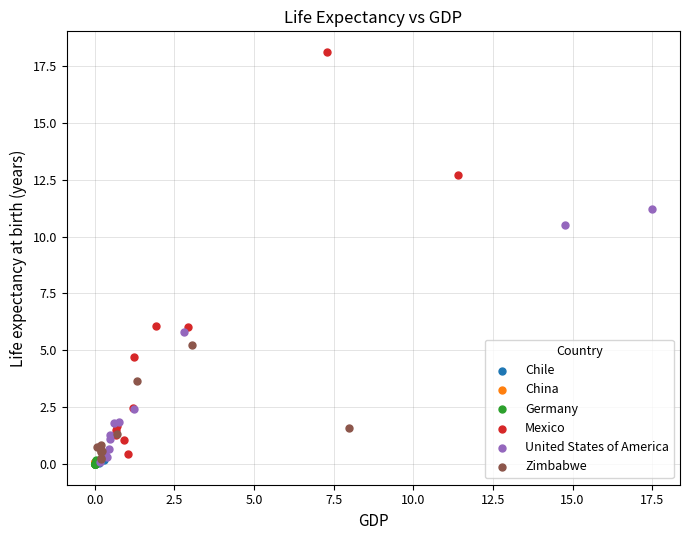

Which series has the largest Y range (max minus min)?

Mexico